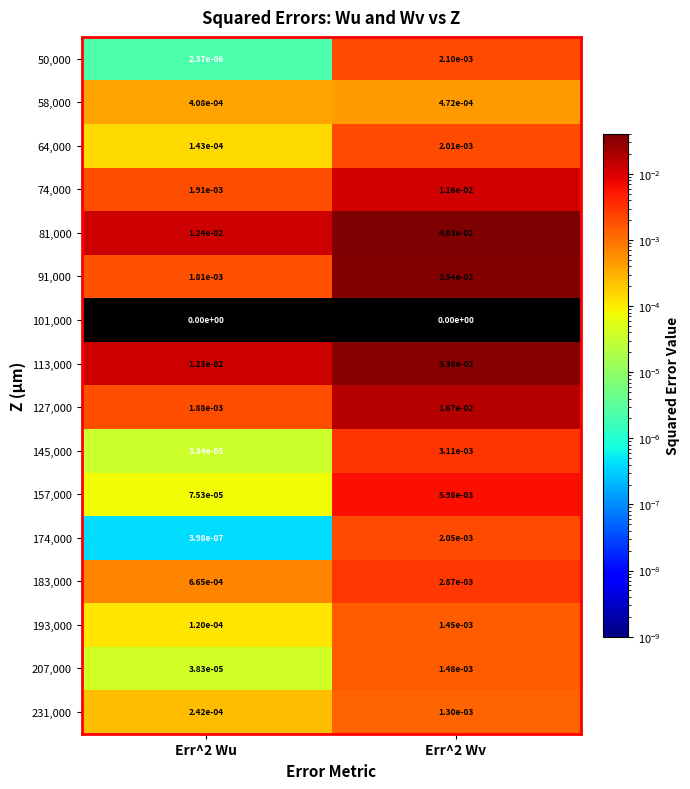

The 113,000 series shows 0.0 at Err^2 Wv. True or false?

True